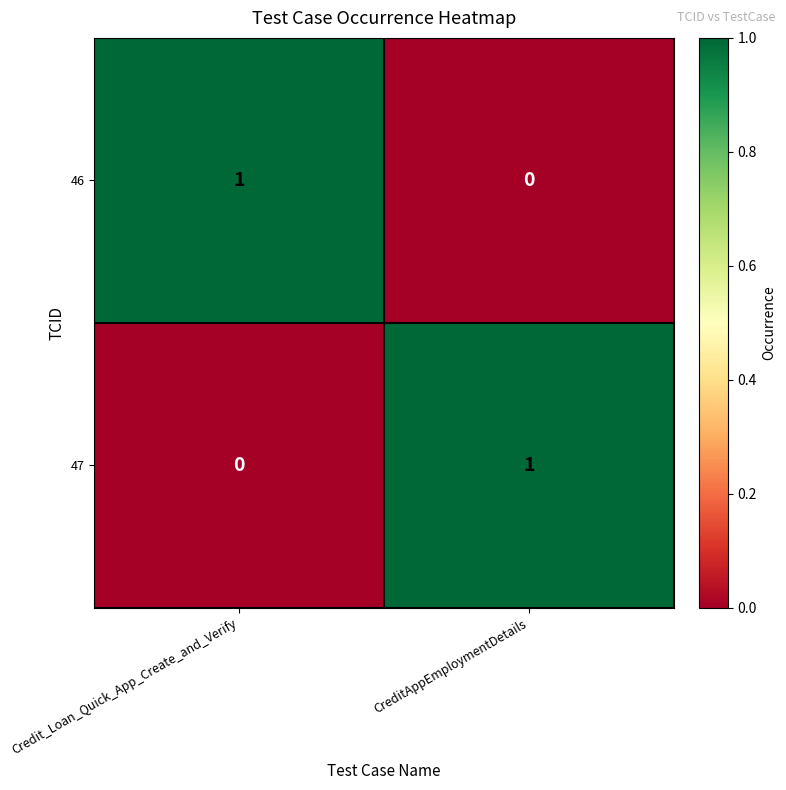

Where is 47 nearest to the value 0?

Credit_Loan_Quick_App_Create_and_Verify